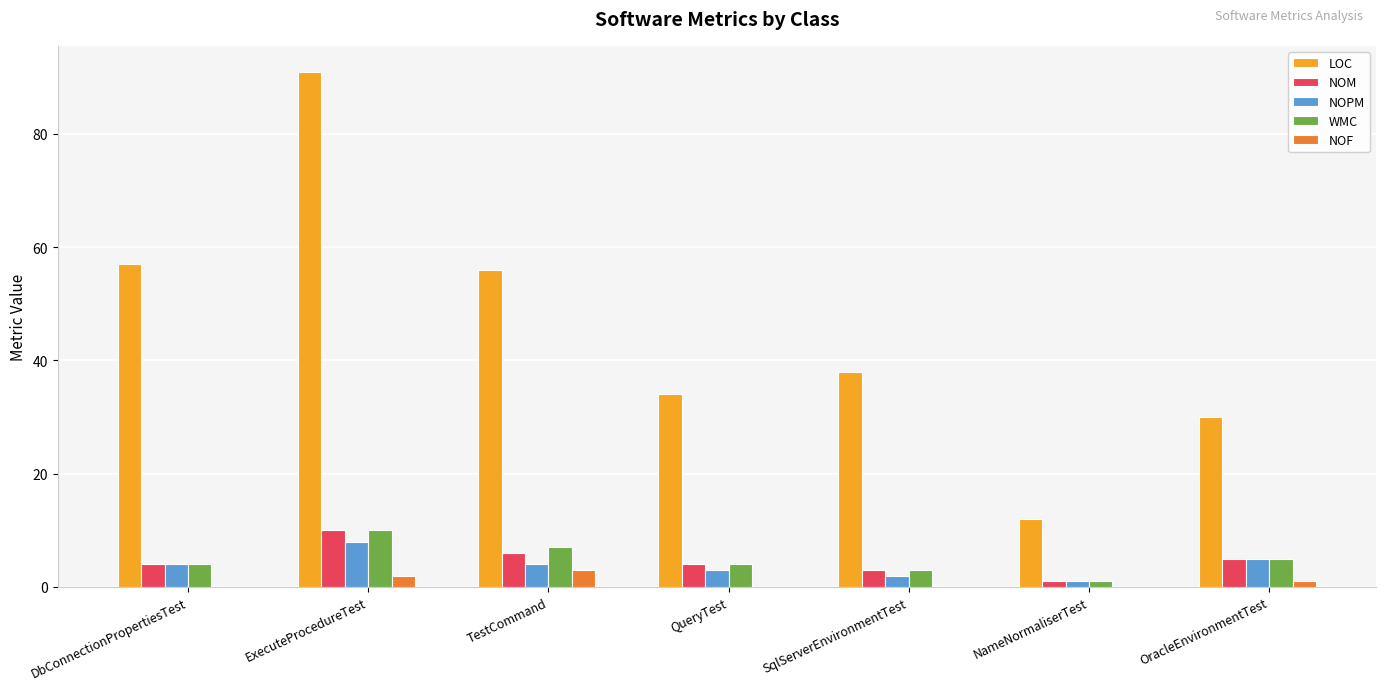

Does the chart contain stacked bars?

No